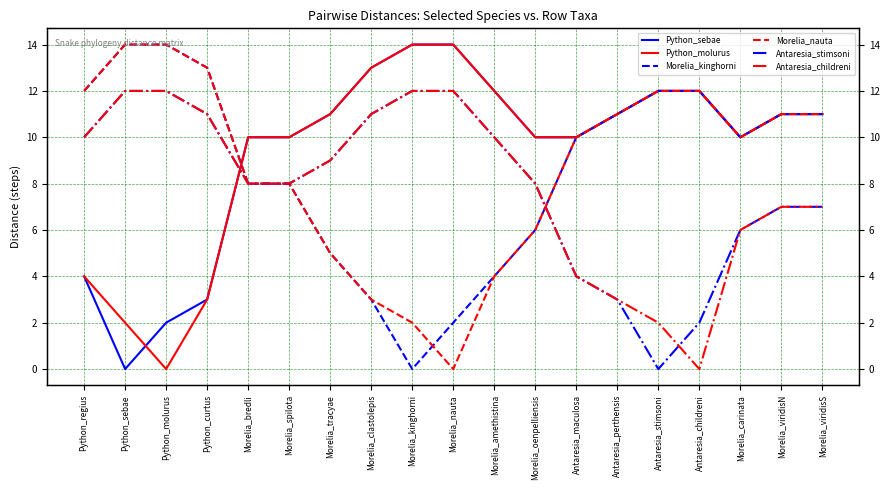

Is the value of Morelia_nauta at Morelia_tracyae greater than the value of Python_sebae at Antaresia_stimsoni?

No